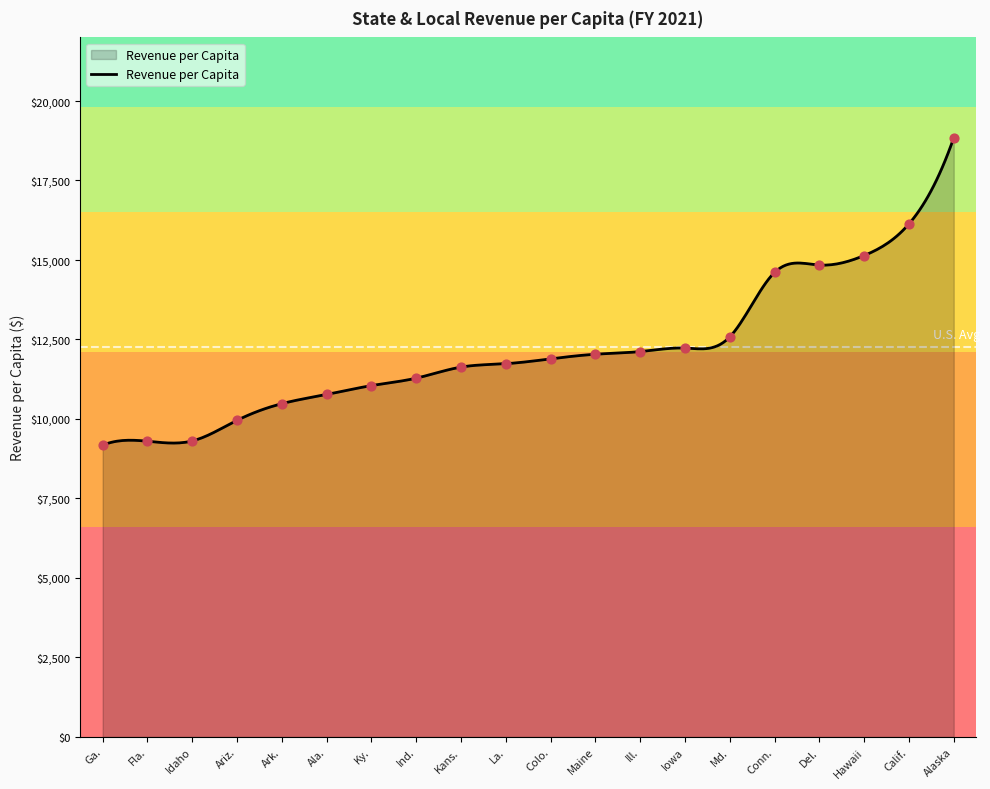

What is the change in value from Ark. to Del.?

+4360.3